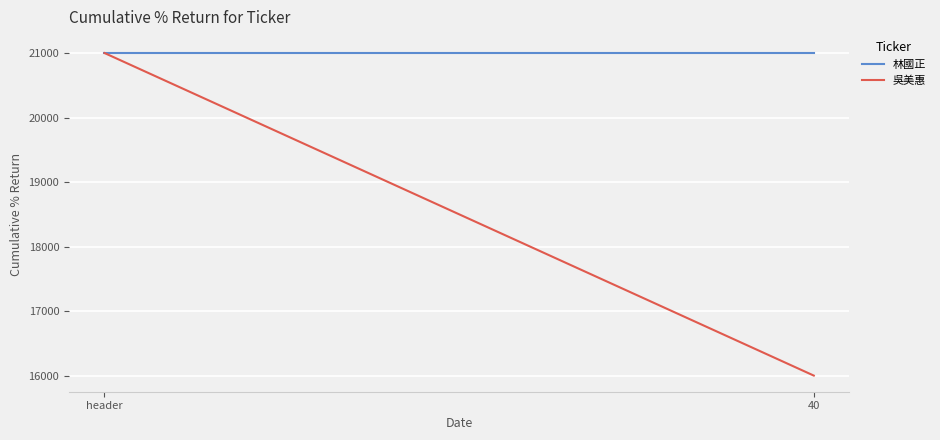

What is the smallest value displayed?

16000